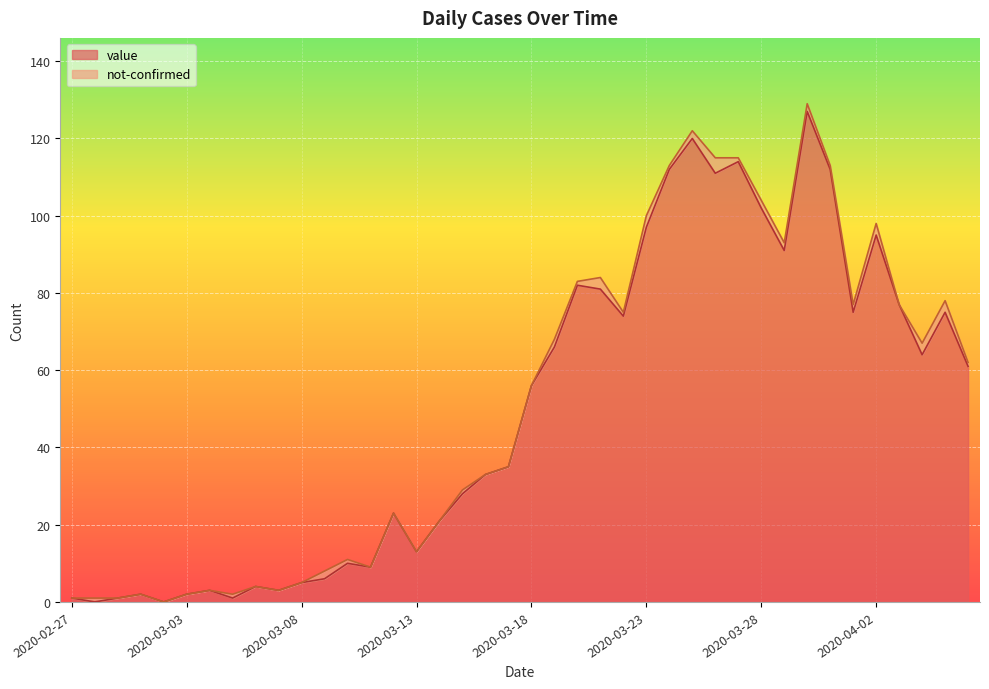

Where is the first local minimum?

2020-02-28